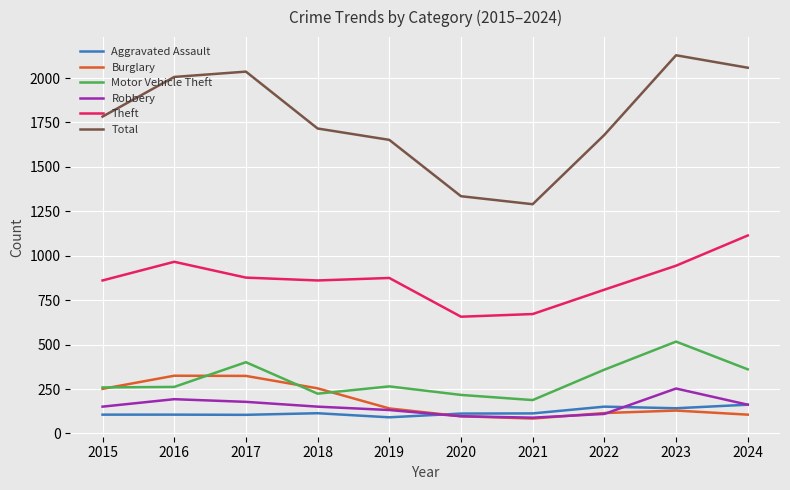

Which series has the largest total across all categories?

Total